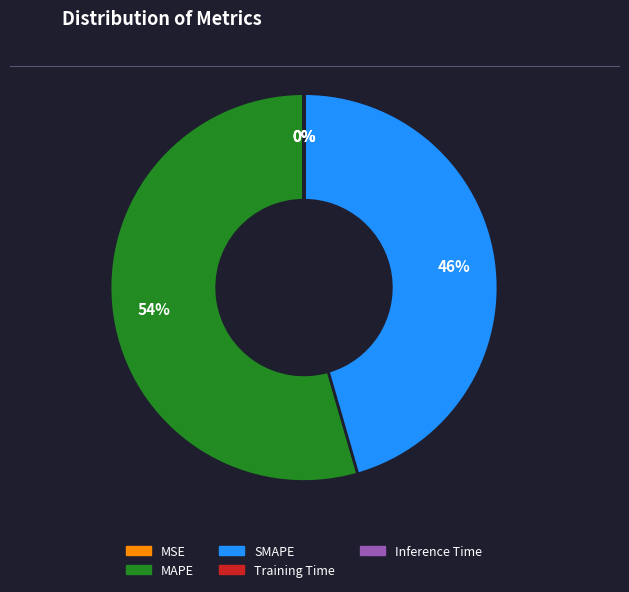

To the nearest percent, what percentage of the pie is SMAPE?

46%